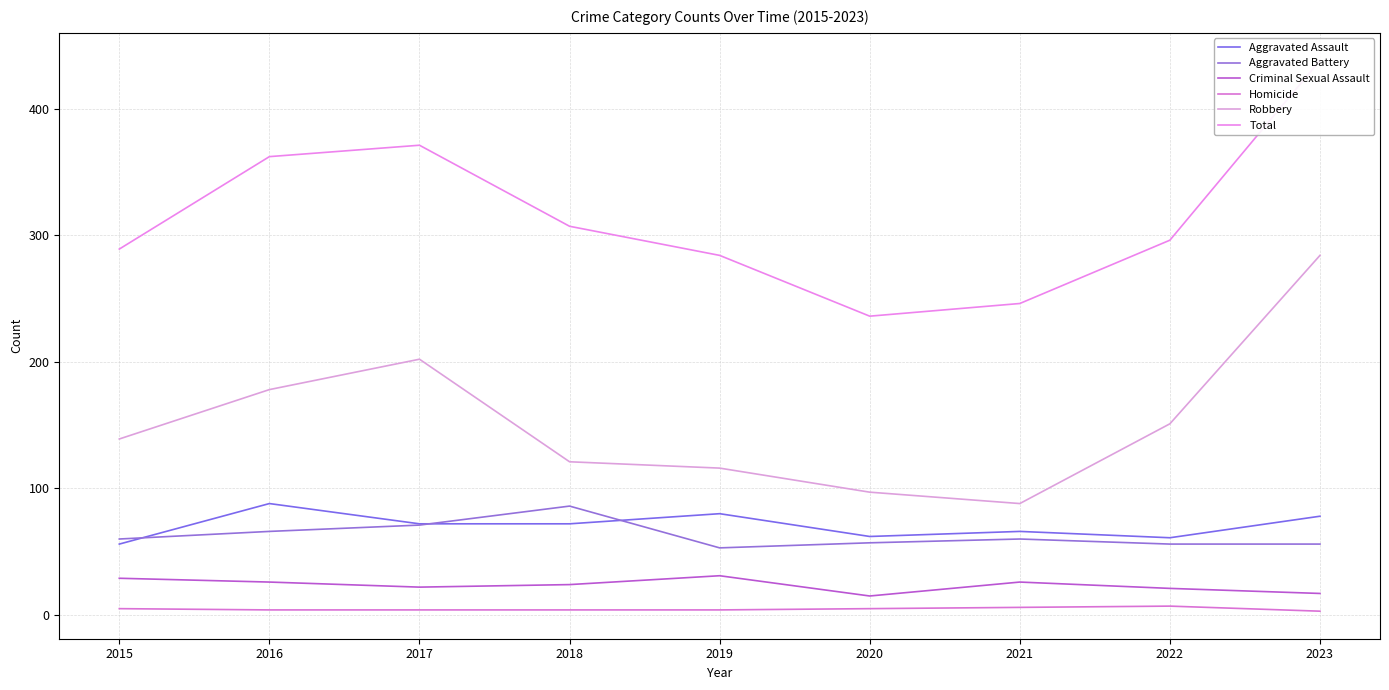

Where is the first local maximum for Aggravated Battery?

2018